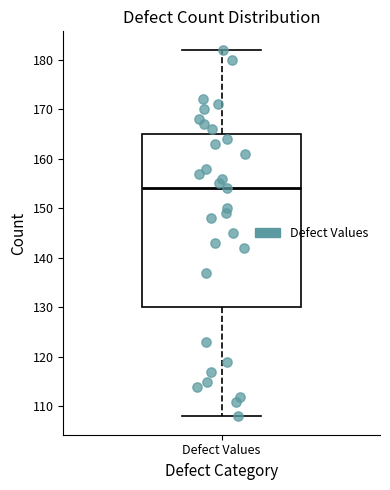

Transcribe this box plot: give where the median line is, the range the box spans, and where the two whiskers end, as read against the y-axis. The values are not printed on the chart, so give them approximately, as read against the axis.

median 154, box 130 to 165, whiskers 108 to 182